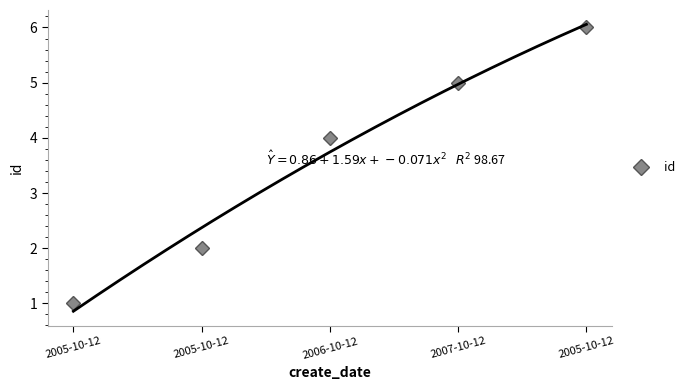

How many data points are above 4?

2